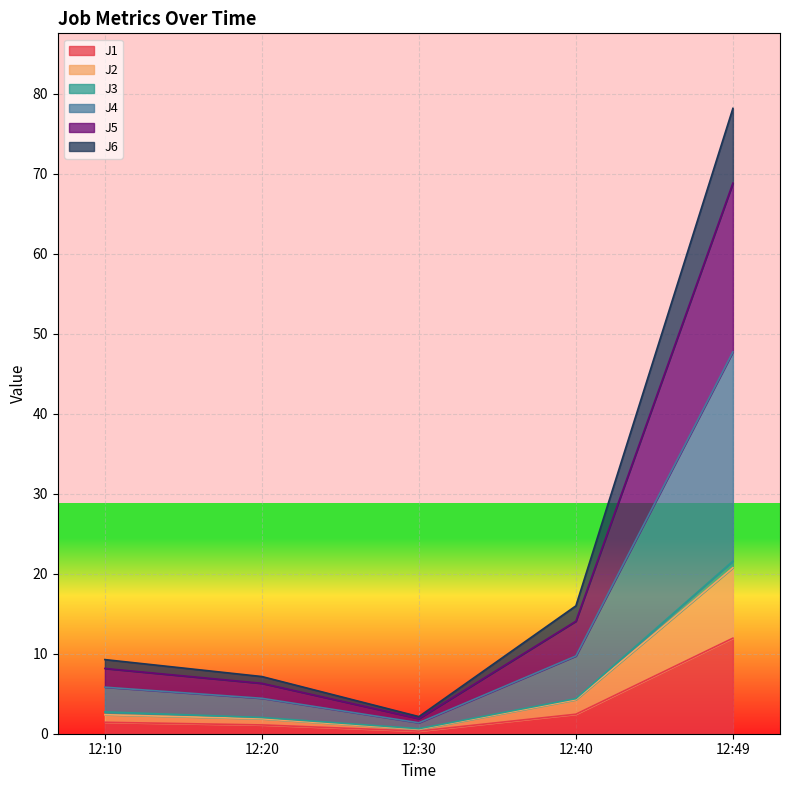

True or false: J1 has a value of 0.3 at 12:30.

True